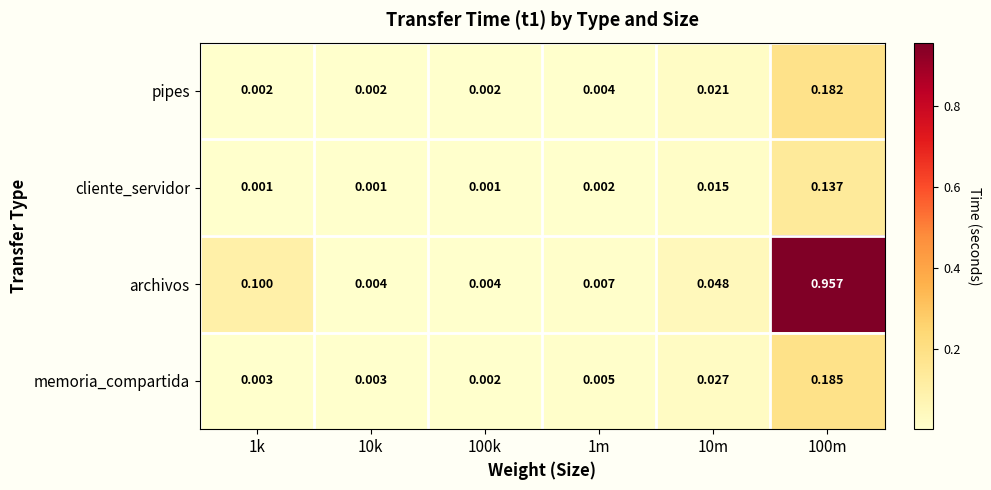

Rank the series by their maximum value, from lowest to highest.

cliente_servidor, pipes, memoria_compartida, archivos